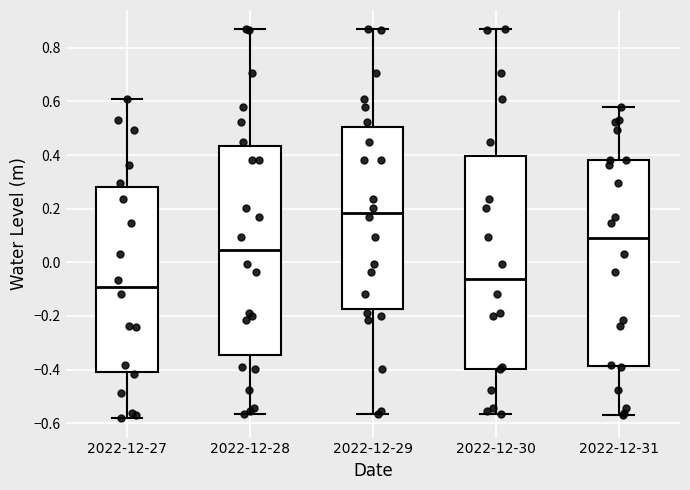

Reading left to right, transcribe this box plot: for each box, give where its median line is, the range the box spans, and where its two whiskers end, as read against the y-axis. The values are not printed on the chart, so give them approximately, as read against the axis.

2022-12-27: median -0.10, box -0.40 to 0.28, whiskers -0.58 to 0.60
2022-12-28: median 0.04, box -0.34 to 0.44, whiskers -0.56 to 0.86
2022-12-29: median 0.18, box -0.18 to 0.50, whiskers -0.56 to 0.86
2022-12-30: median -0.06, box -0.40 to 0.40, whiskers -0.56 to 0.86
2022-12-31: median 0.08, box -0.38 to 0.38, whiskers -0.56 to 0.58